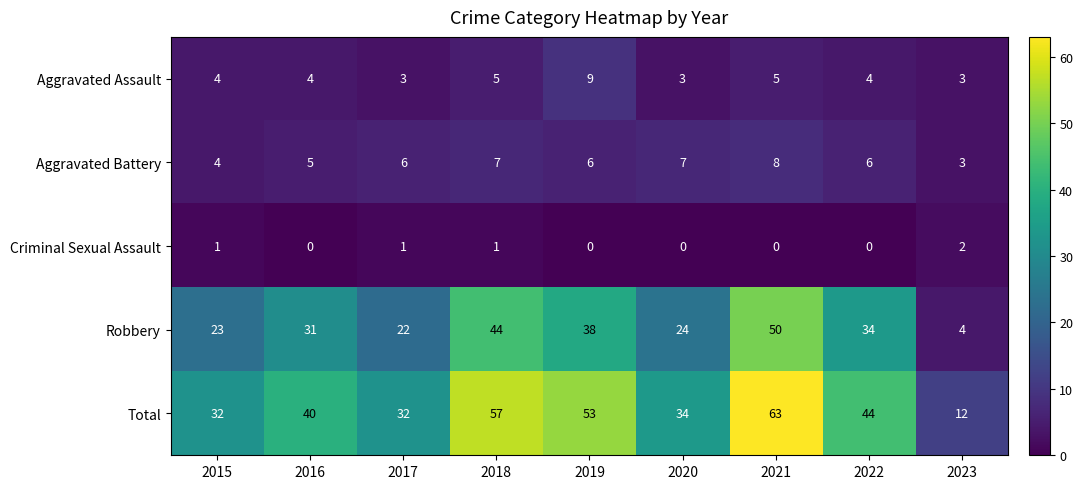

Which series has the widest spread of values?

Total